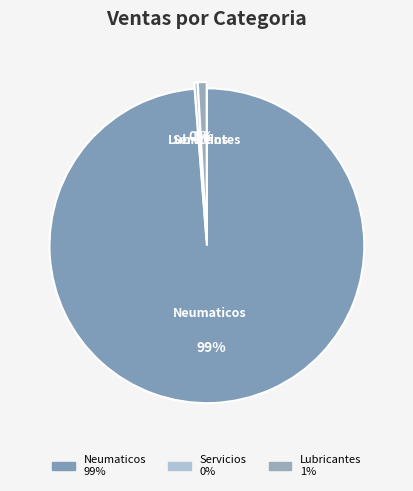

Rank the categories by value from lowest to highest.

Servicios, Lubricantes, Neumaticos